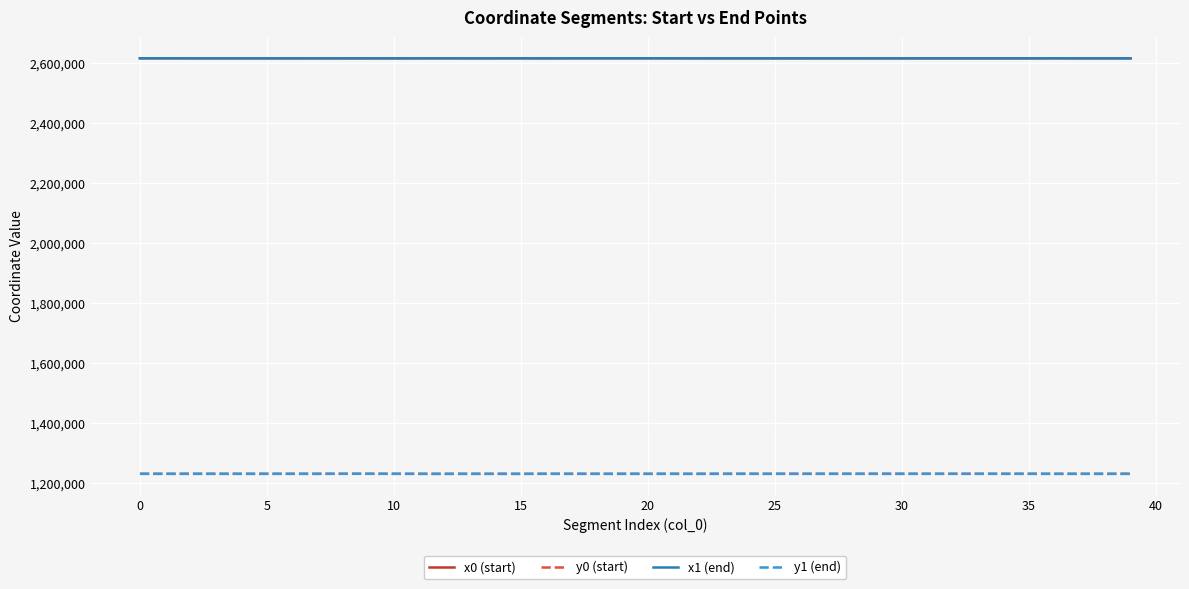

What is the highest value of the x0 (start) series?

2616499.3